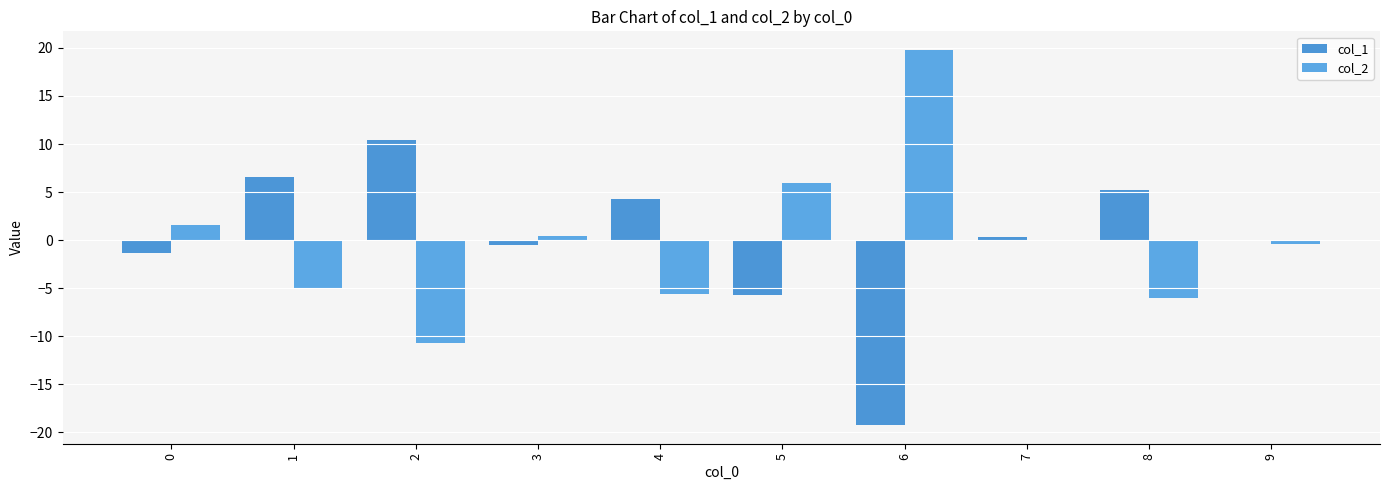

What is the value of the col_1 bar at the 2nd from the left?

6.6